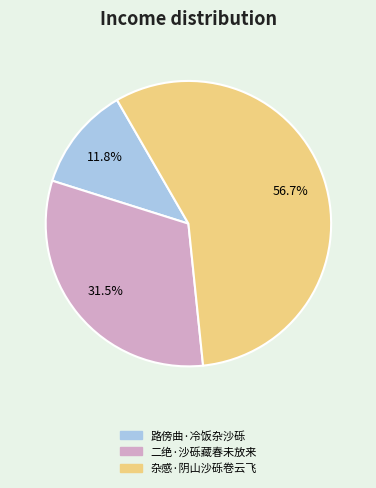

To the nearest percent, what is the average slice percentage?

33%